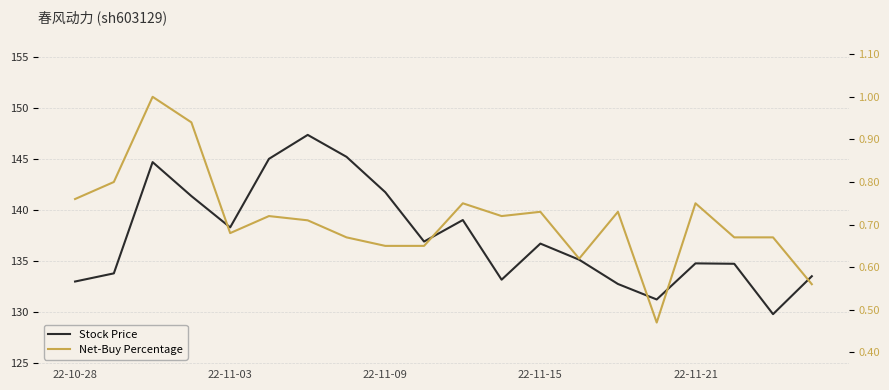

The value of Net-Buy Percentage at 22-11-15 is 1.3. True or false?

False